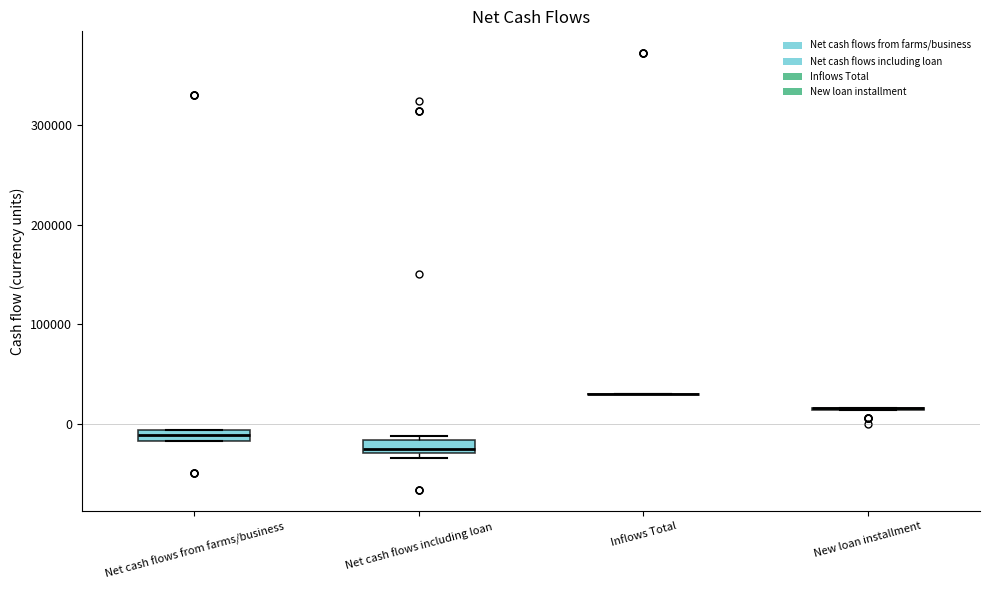

Where is the upper edge of the box for Net cash flows including loan on the y-axis? The values are not printed on the chart, so give them approximately, as read against the axis.

-20000